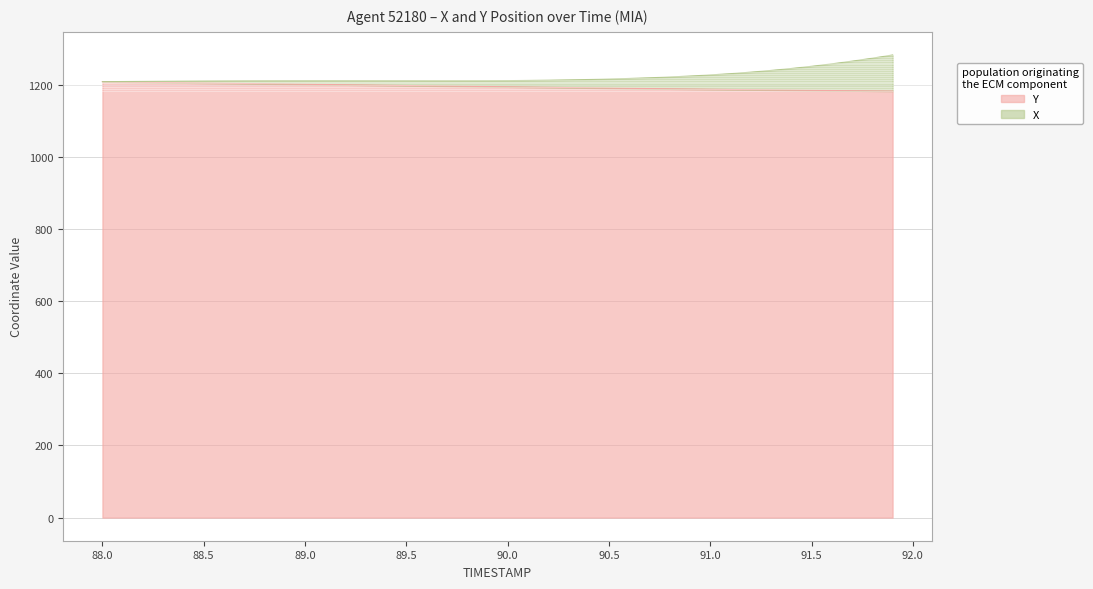

What is the value of the Y point at the 11th from the left?

1200.9